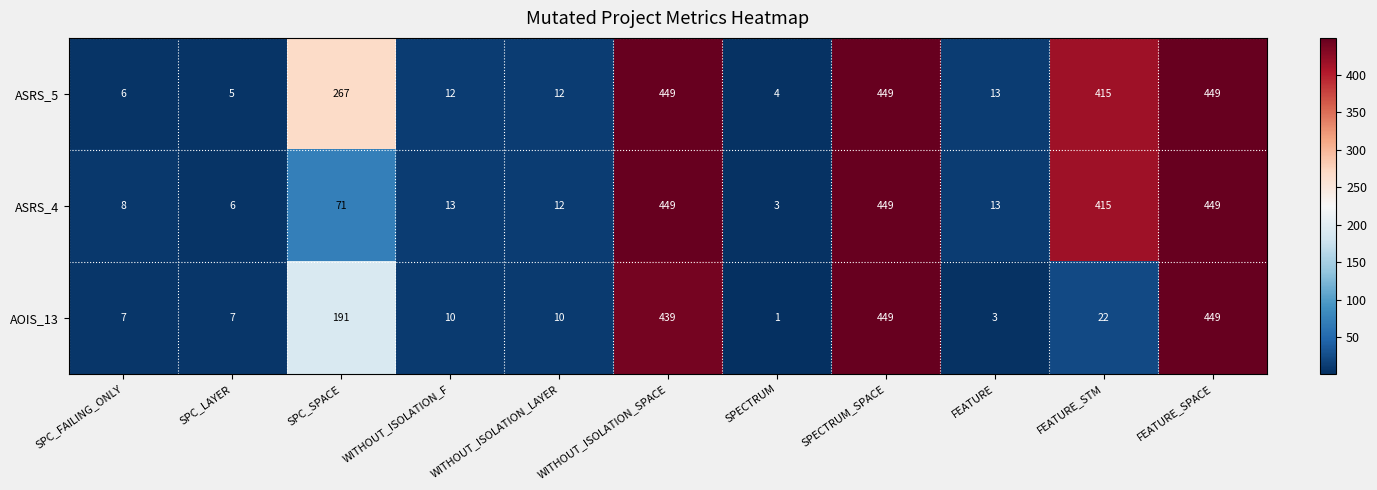

Between SPC_LAYER and FEATURE, which series saw the biggest shift?

ASRS_5